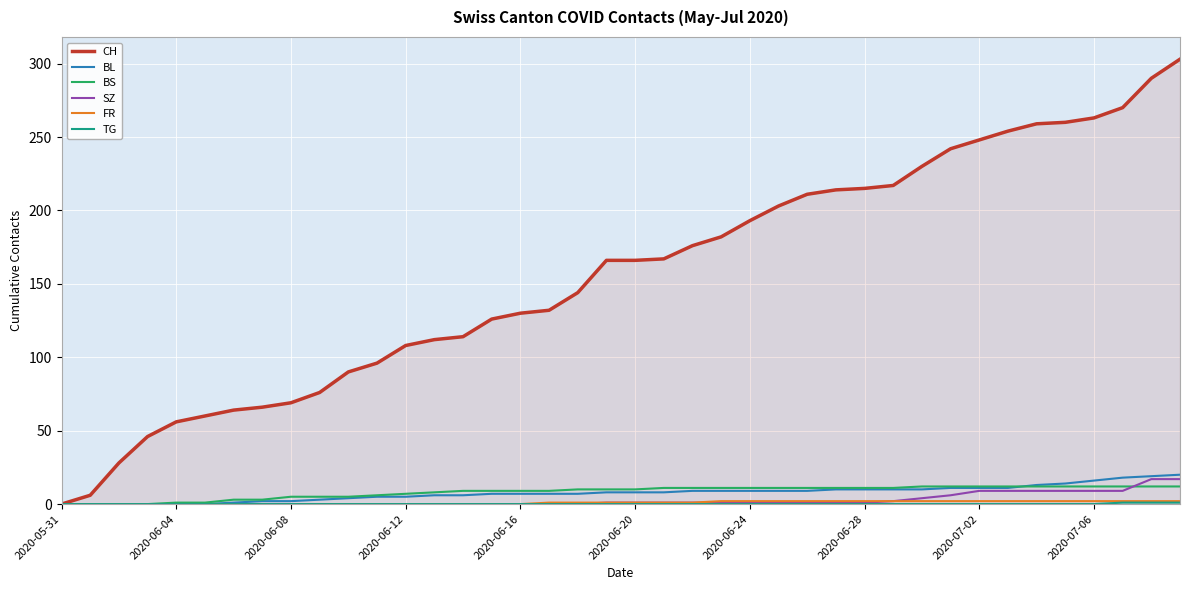

Which series has the largest total across all categories?

CH